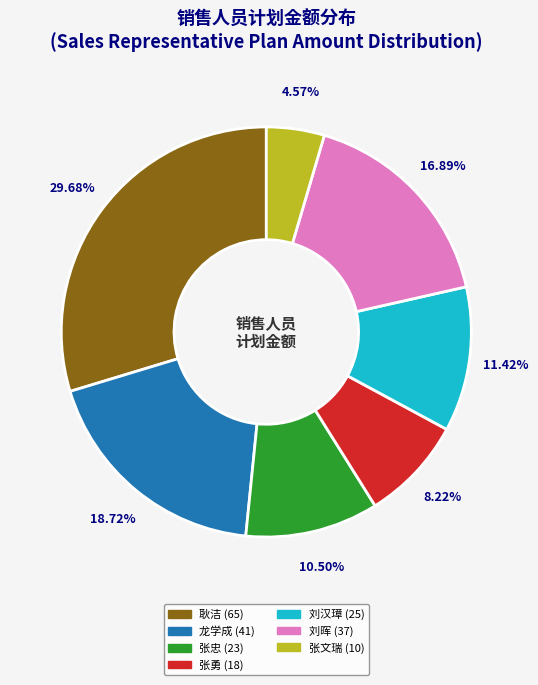

Count the number of slices in the pie.

7